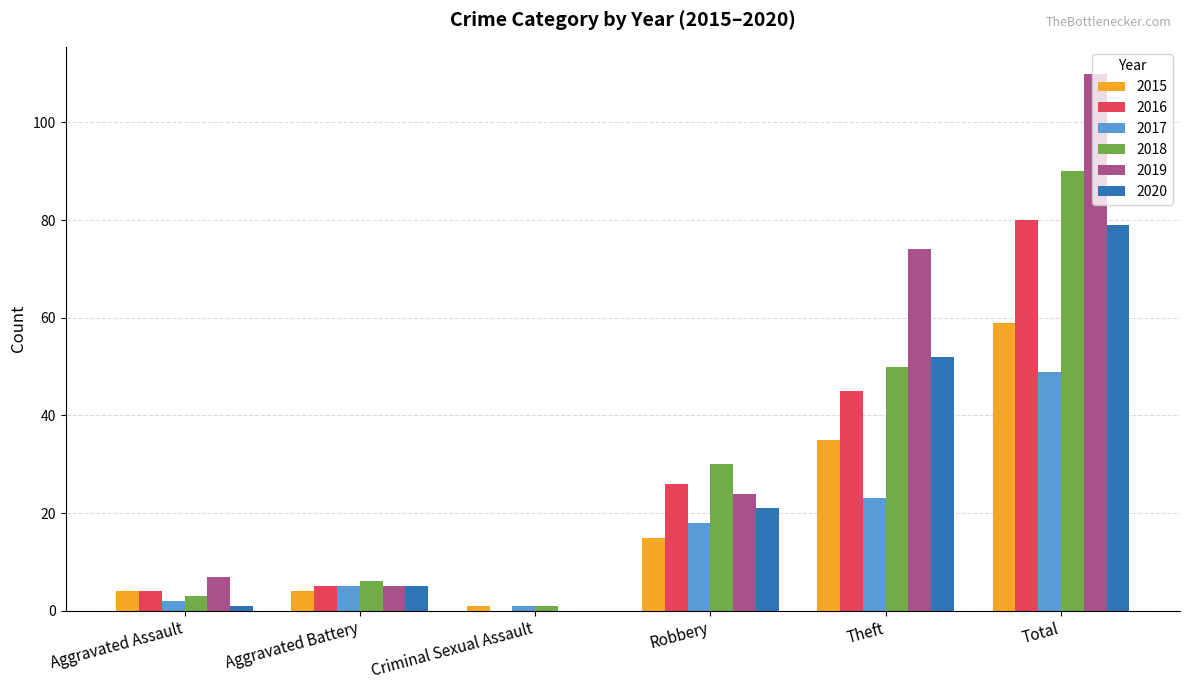

What is the sum of all 2019 values?

220